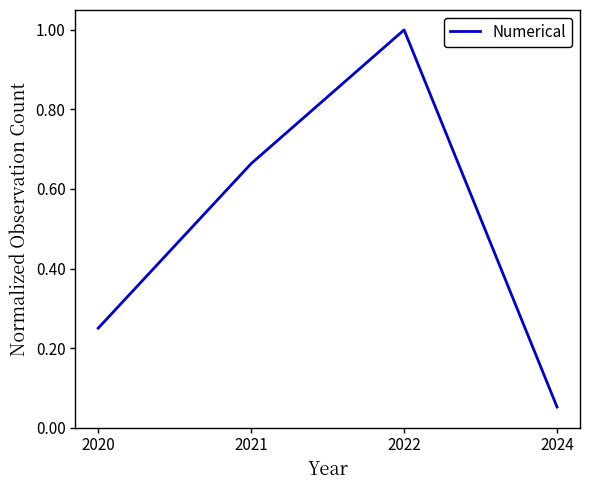

Rank the categories by value from lowest to highest.

2024, 2020, 2021, 2022